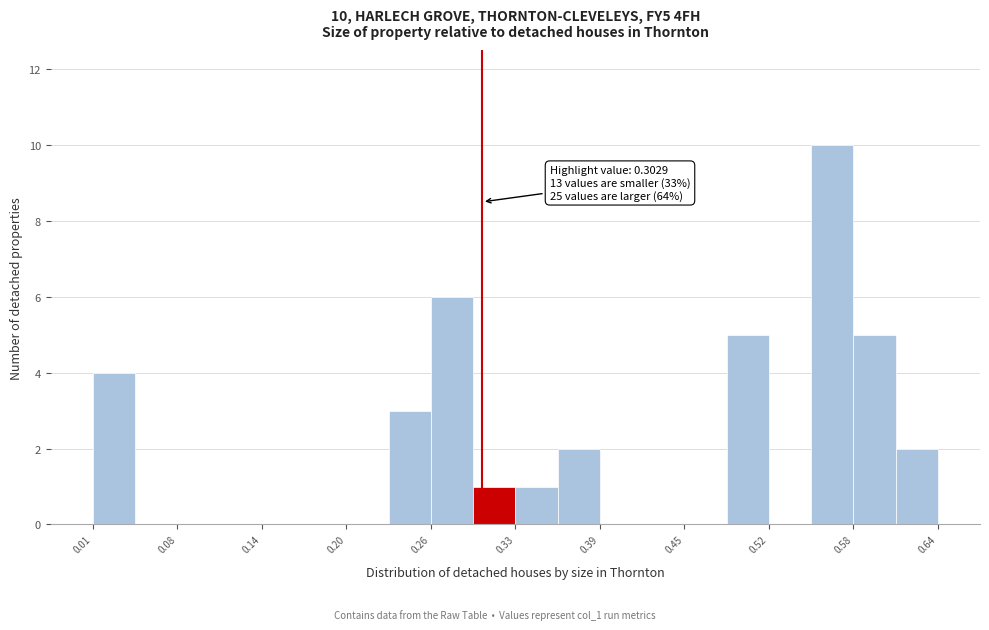

Around what value on the x-axis is the tallest bar? Give the approximate position of its centre, as read against the axis.

0.56